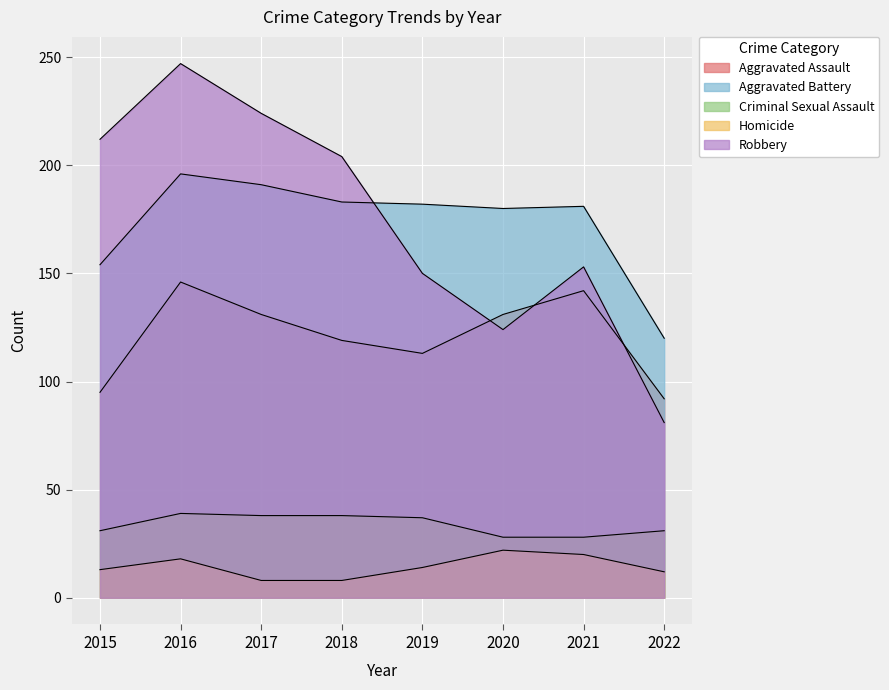

What is the value of the Aggravated Assault point at the 6th from the left?

131